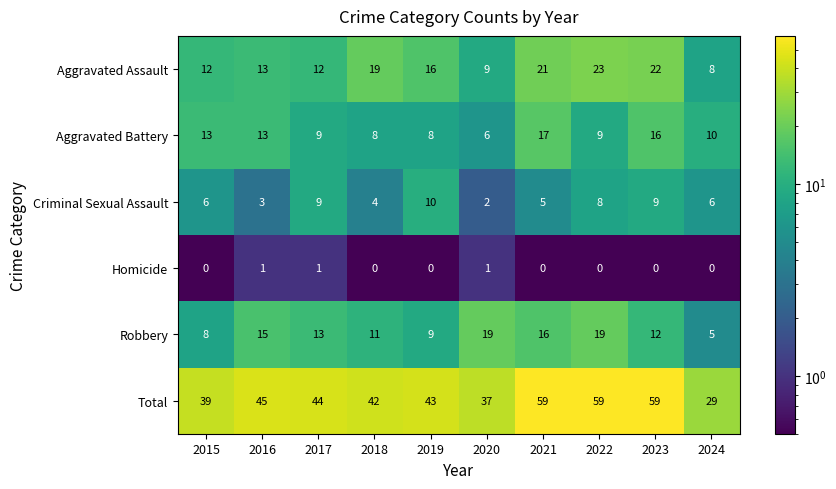

What is the total value across all series at 2020?

74